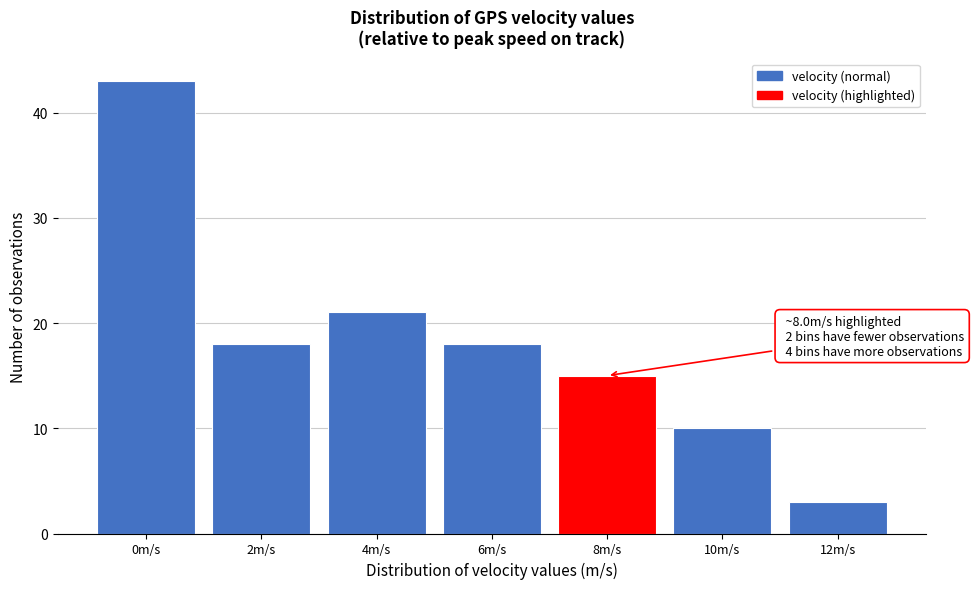

Reading right to left, list all the values displayed in this chart.

3	10	15	18	21	18	43